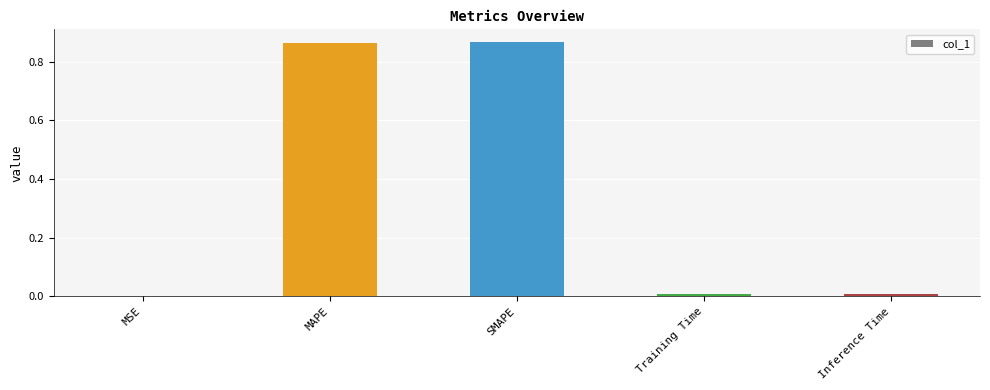

True or false: the data shows 0.0 at Inference Time.

True